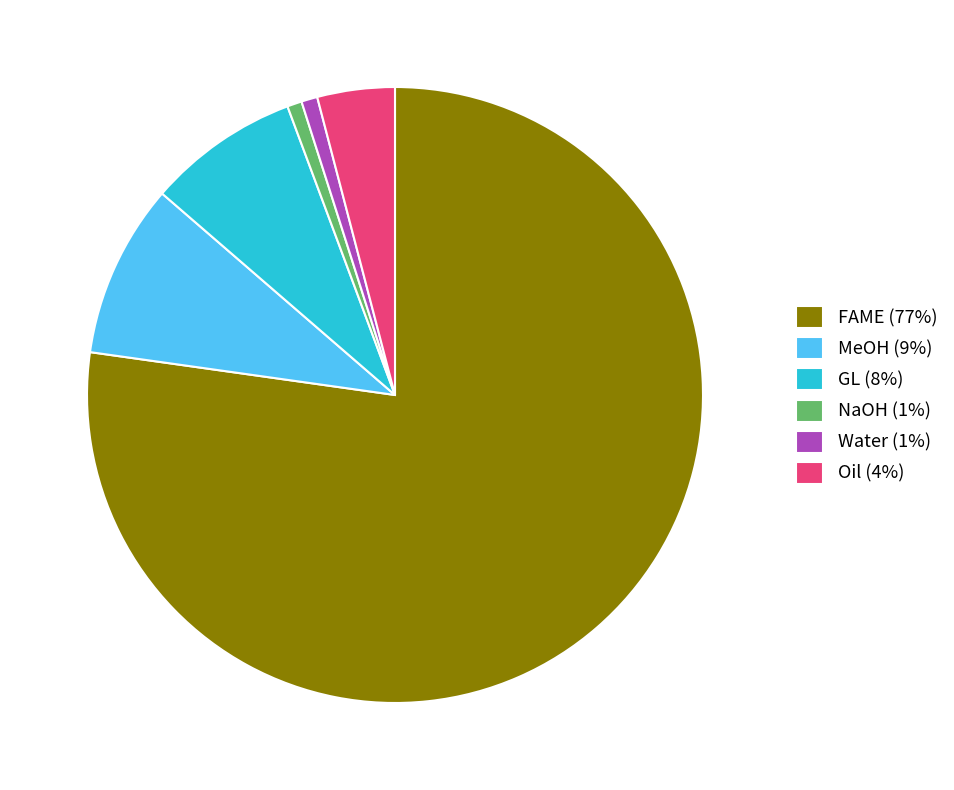

Is it true that Water is 11% of the pie?

False